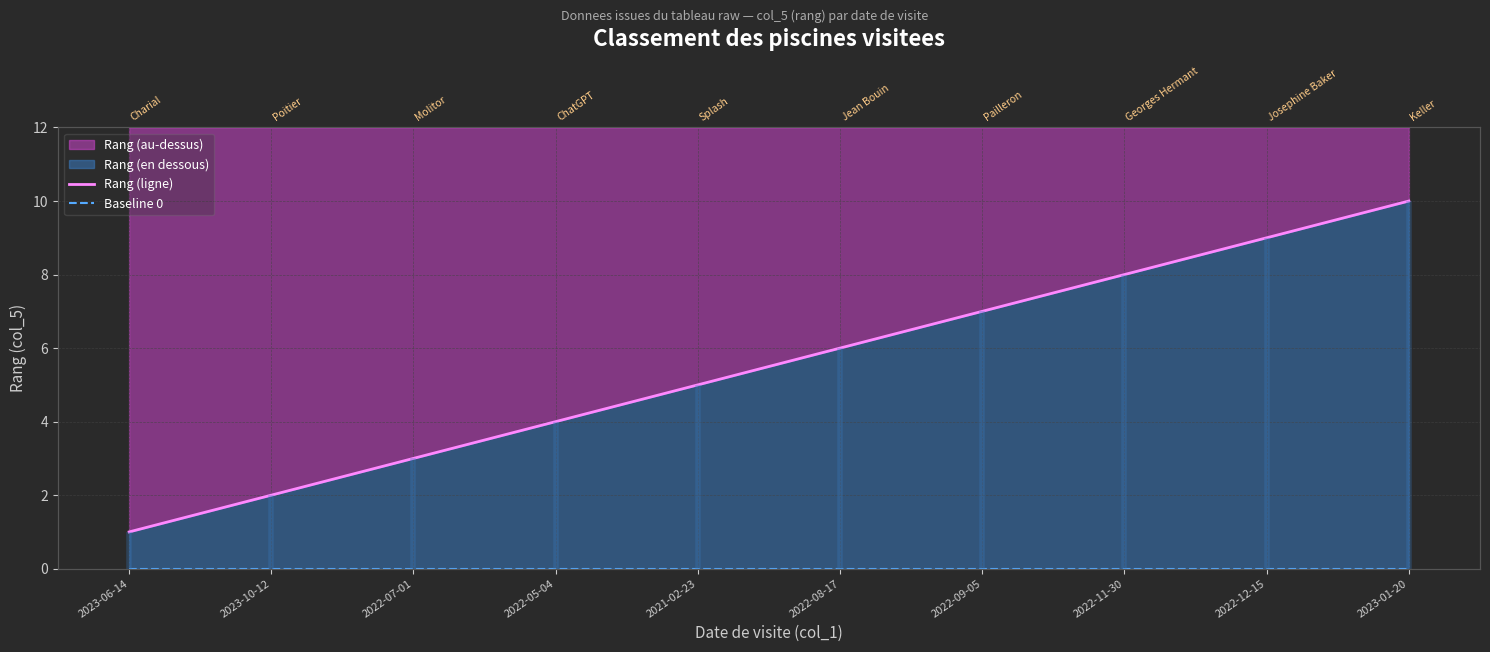

Reading left to right, extract all data points from this chart.

Rang (ligne): 2023-06-14=1	2023-10-12=2	2022-07-01=3	2022-05-04=4	2021-02-23=5	2022-08-17=6	2022-09-05=7	2022-11-30=8	2022-12-15=9	2023-01-20=10
Baseline 0: 2023-06-14=0	2023-10-12=0	2022-07-01=0	2022-05-04=0	2021-02-23=0	2022-08-17=0	2022-09-05=0	2022-11-30=0	2022-12-15=0	2023-01-20=0